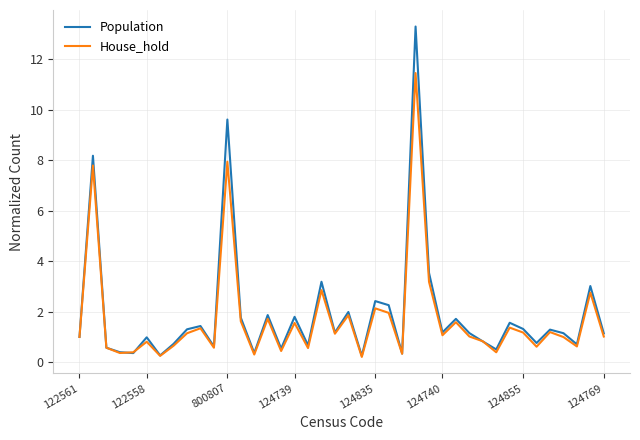

Rank the series by their maximum value, from highest to lowest.

Population, House_hold